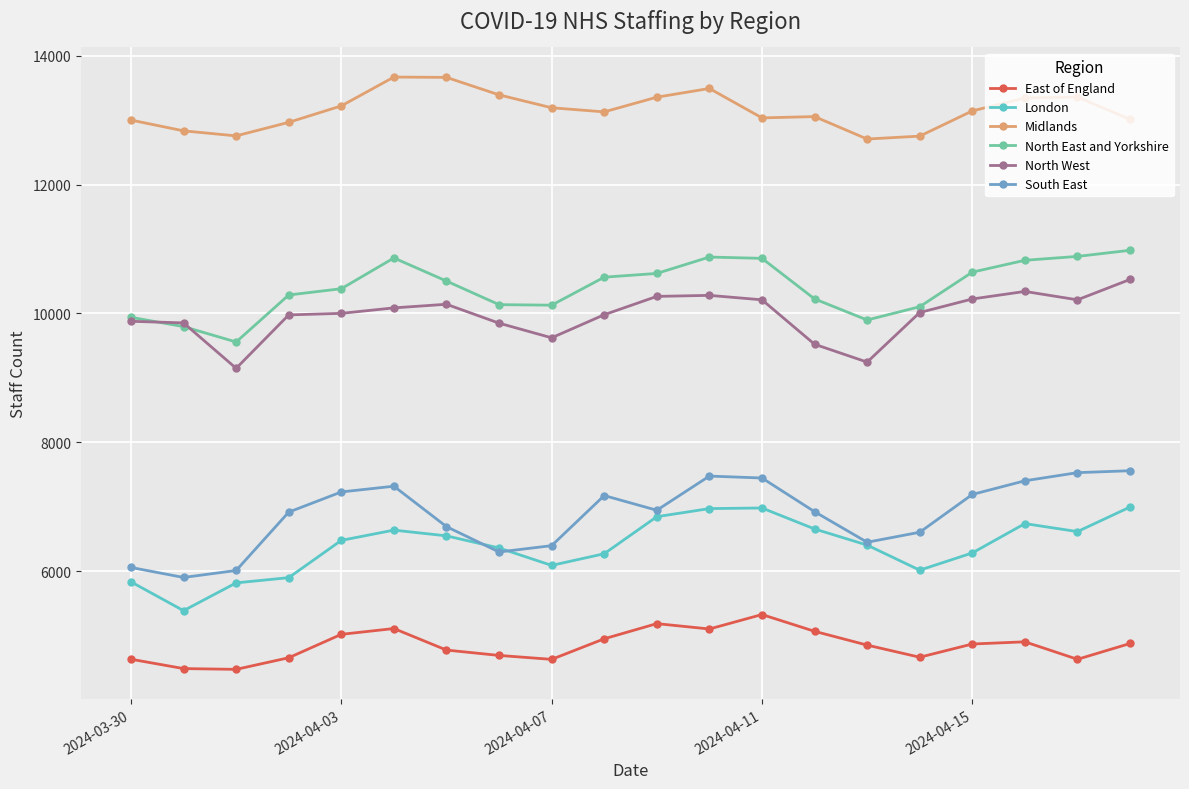

Does the chart display data point markers on the line(s)?

Yes